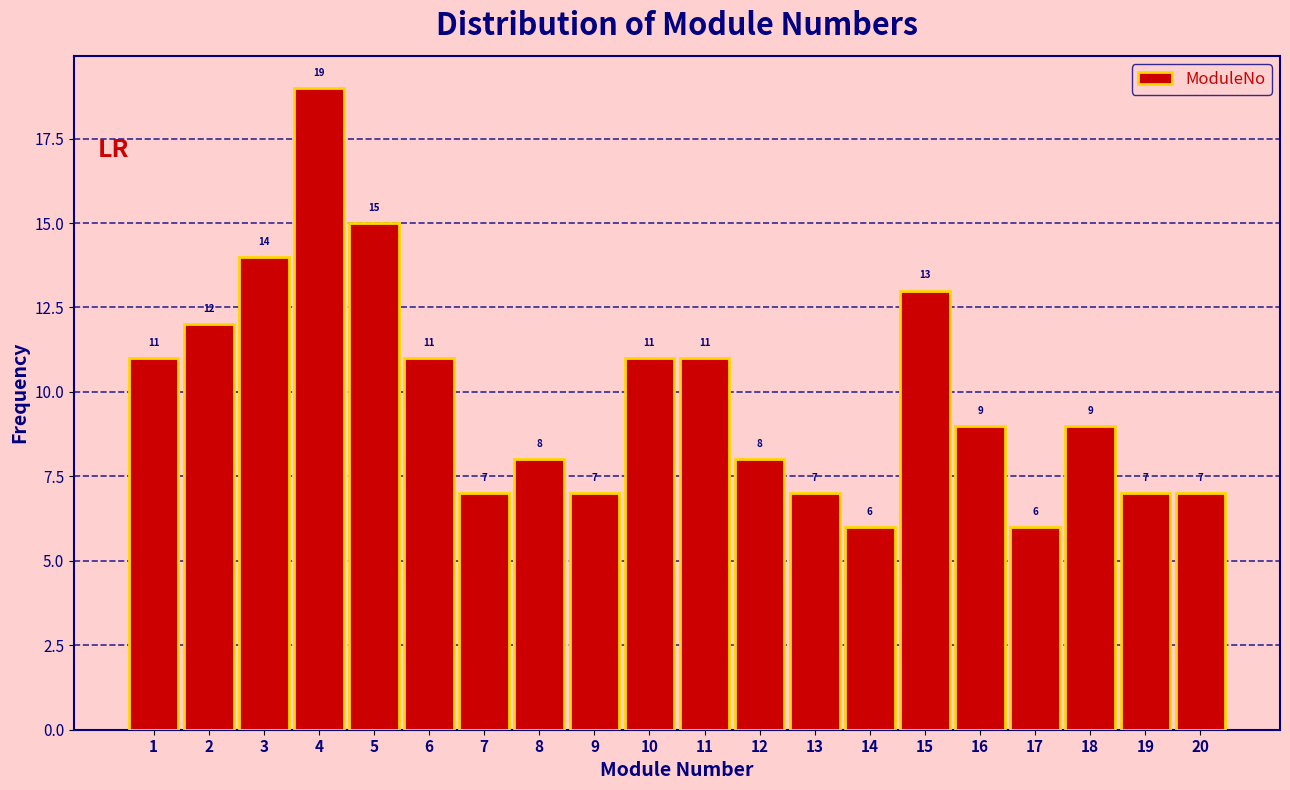

Reading left to right, transcribe all the data shown in this chart.

1=11	2=12	3=14	4=19	5=15	6=11	7=7	8=8	9=7	10=11	11=11	12=8	13=7	14=6	15=13	16=9	17=6	18=9	19=7	20=7